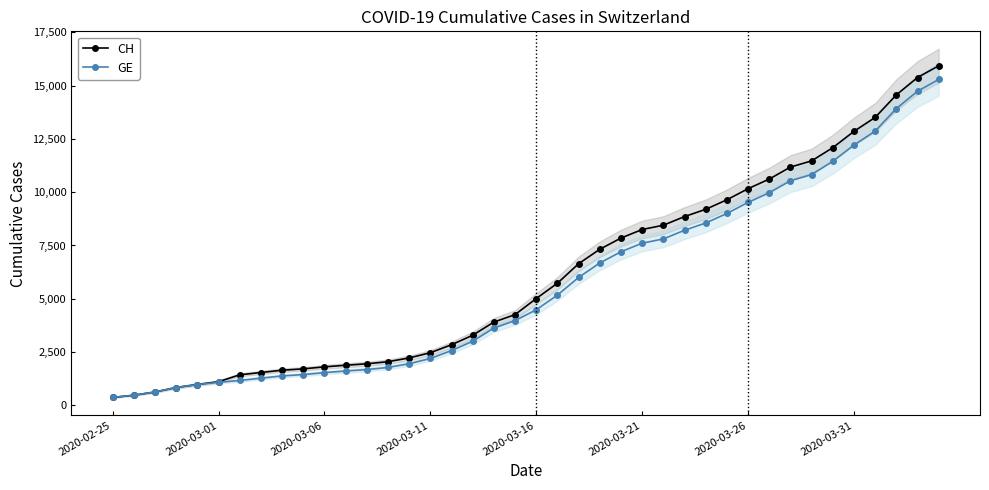

At which category is the sum across all series the highest?

39